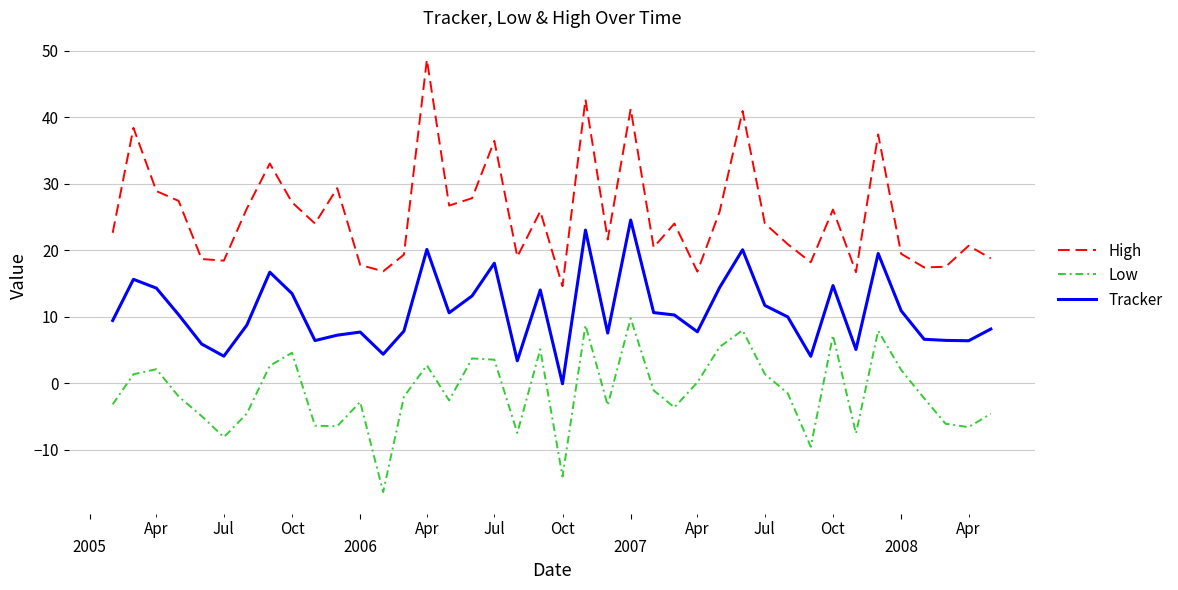

What is the minimum value for Low?

-16.3